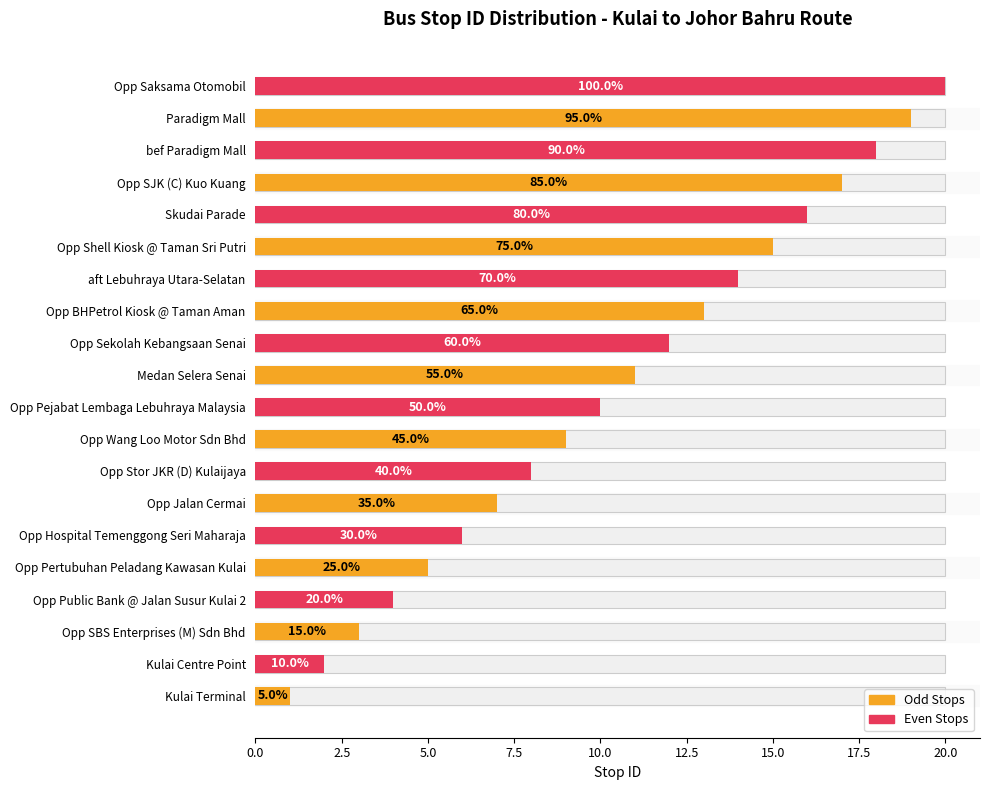

What is the maximum value shown in the chart?

20